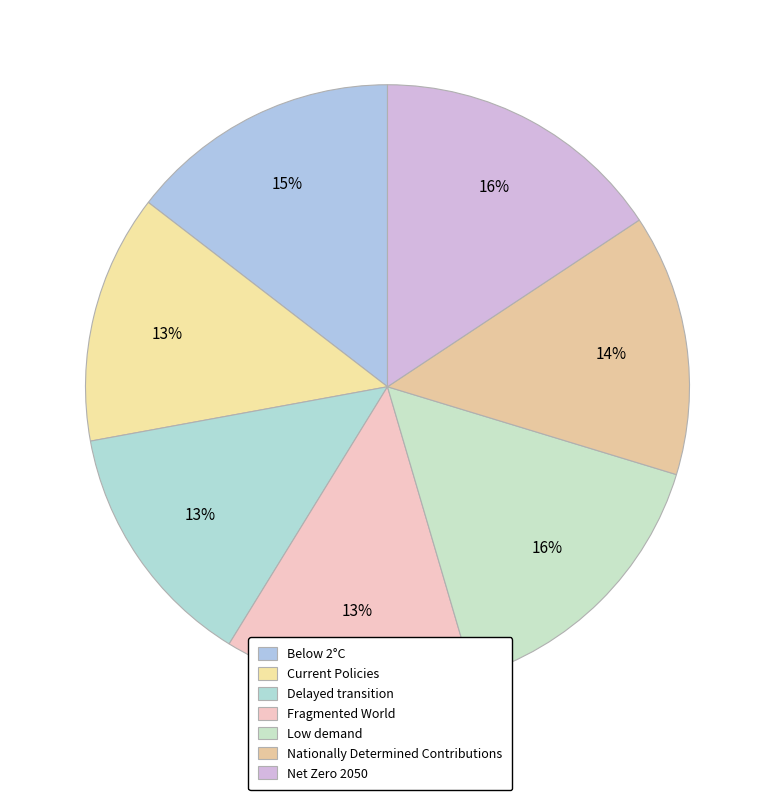

What is the largest slice in the pie chart?

Low demand